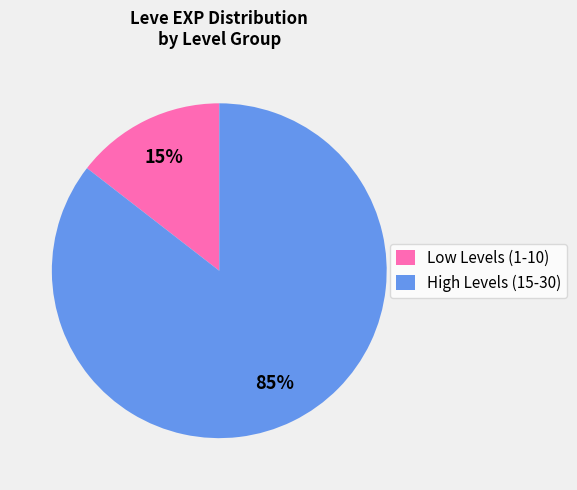

Which slice is the largest?

High Levels (15-30)